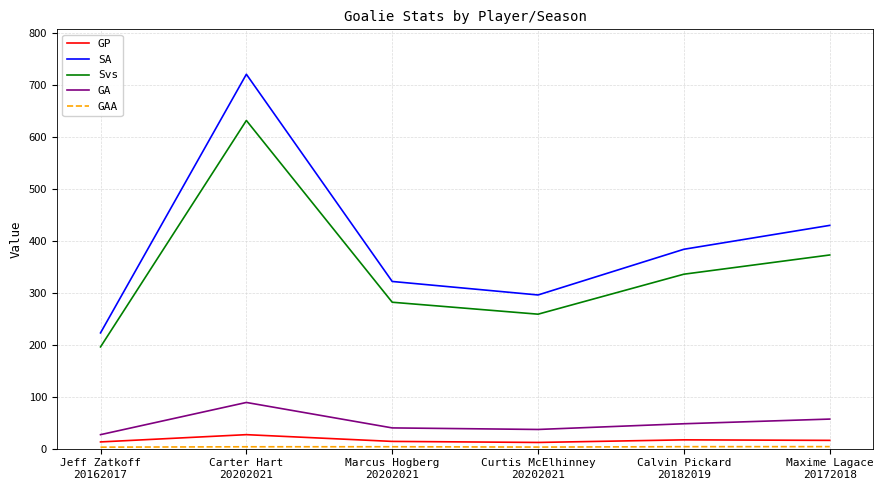

At how many categories does at least one series exceed 603?

1